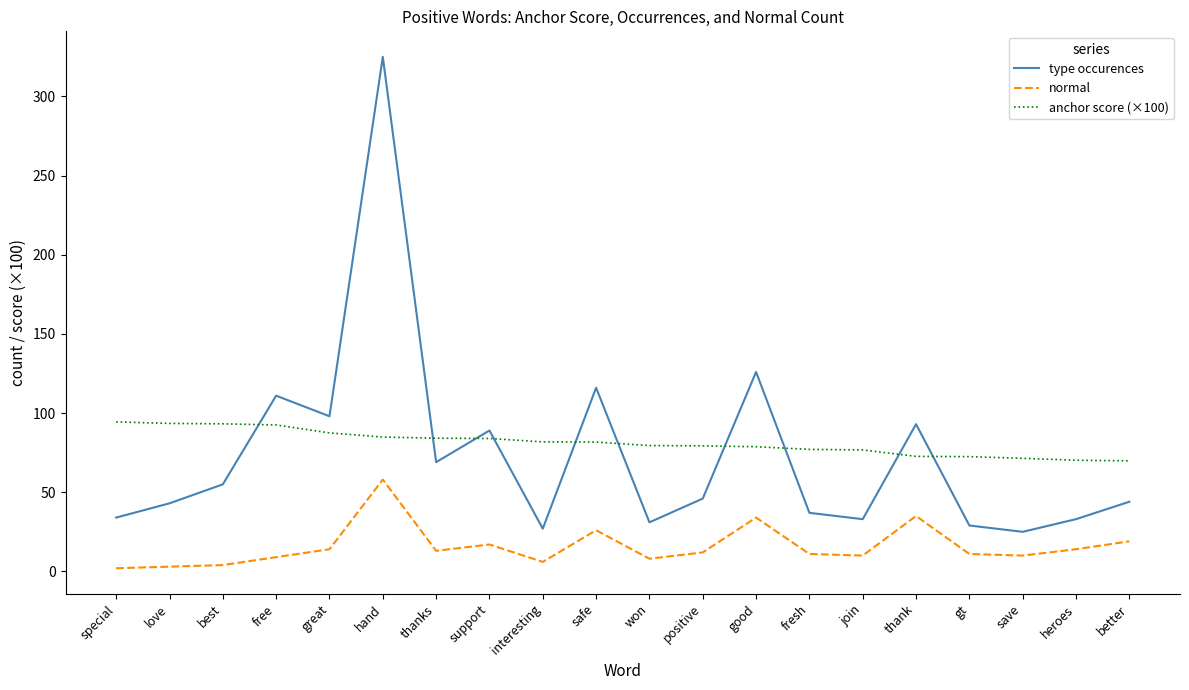

Which category has the highest value in the type occurences series?

hand